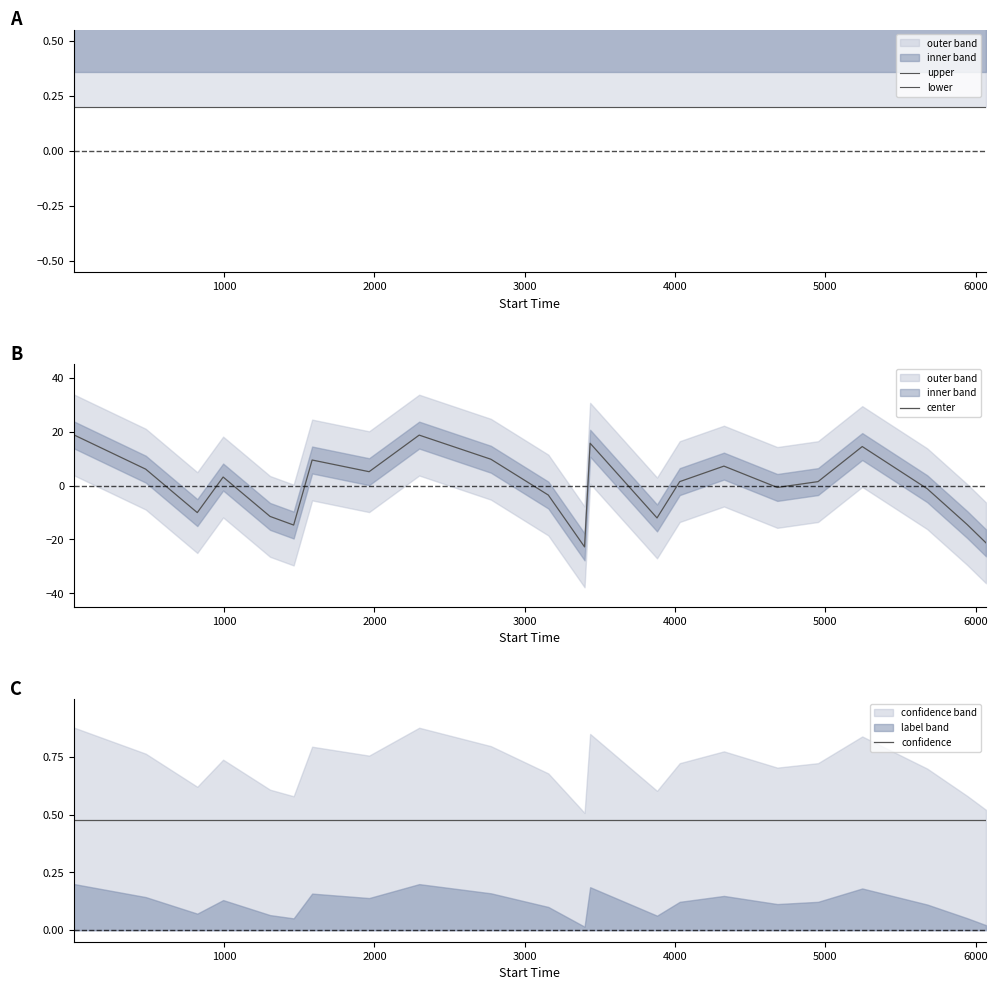

What is the lowest value of the center series?

-22.8